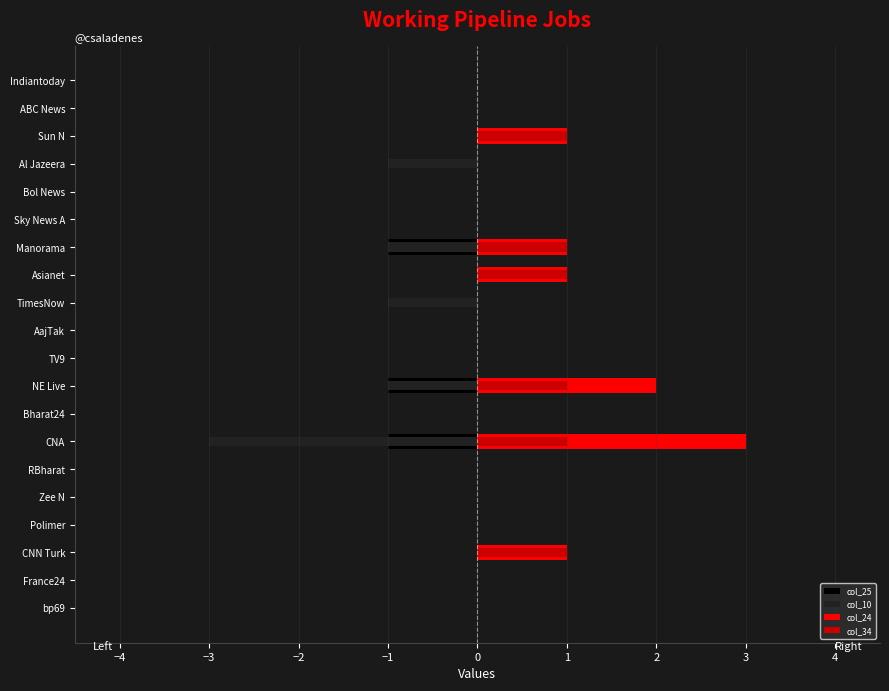

How many bars are there in each group?

4